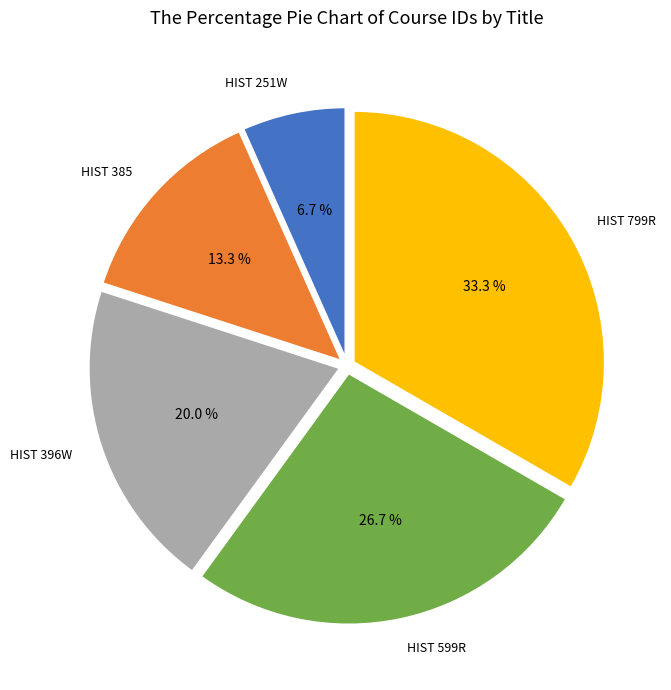

Does any single category account for the majority?

No